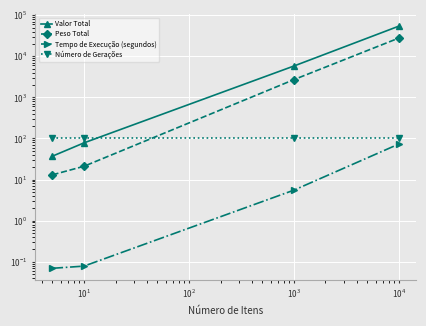

Count the number of categories in the chart.

4